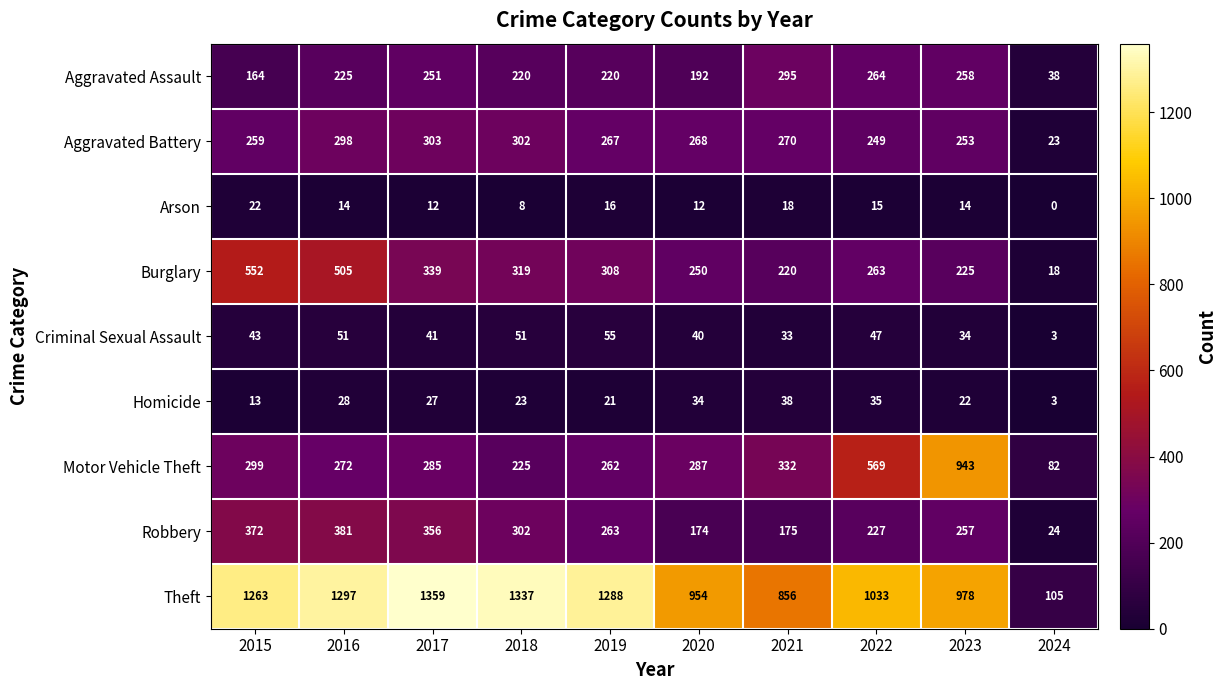

Which series has the largest total across all categories?

Theft